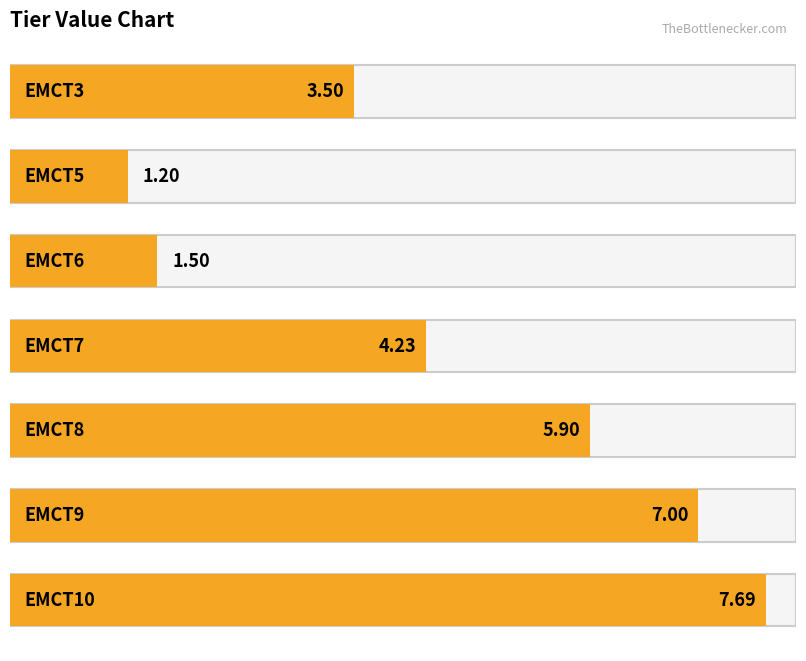

What is the difference between the values at EMCT8 and EMCT10?

1.8